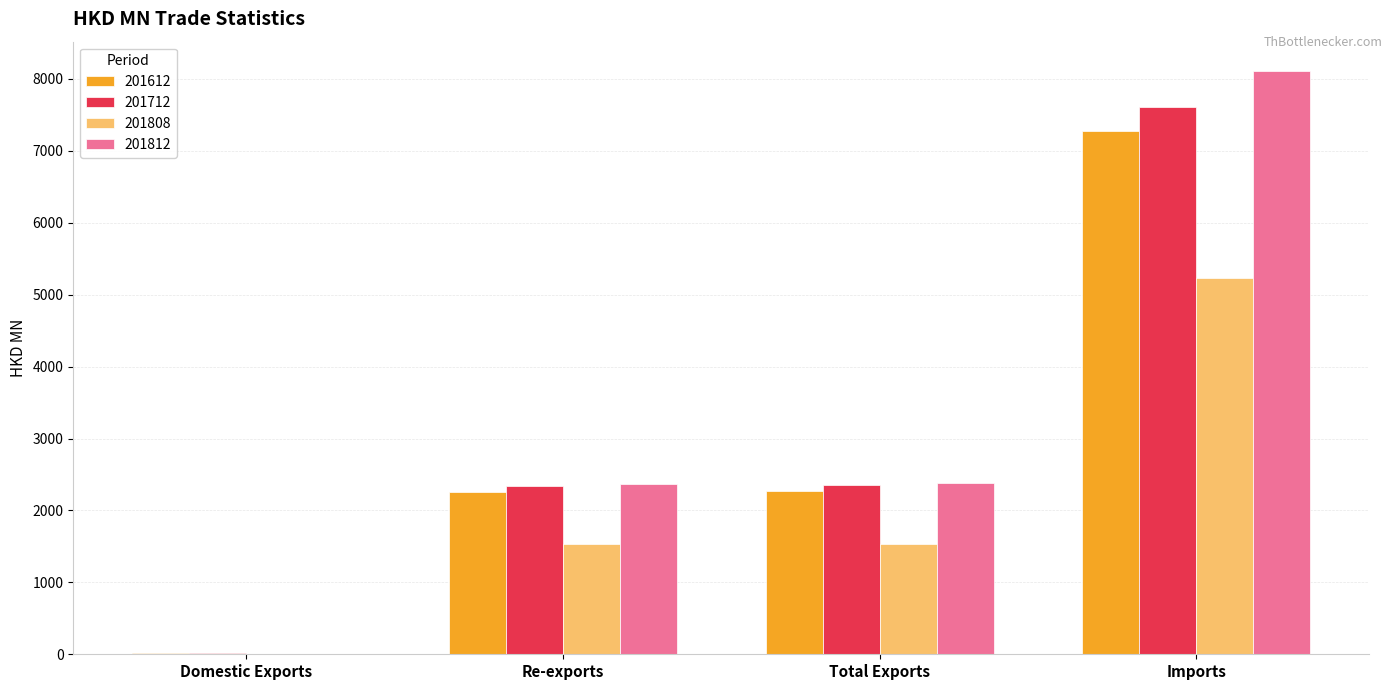

The 201808 series shows 1605.3 at Imports. True or false?

False